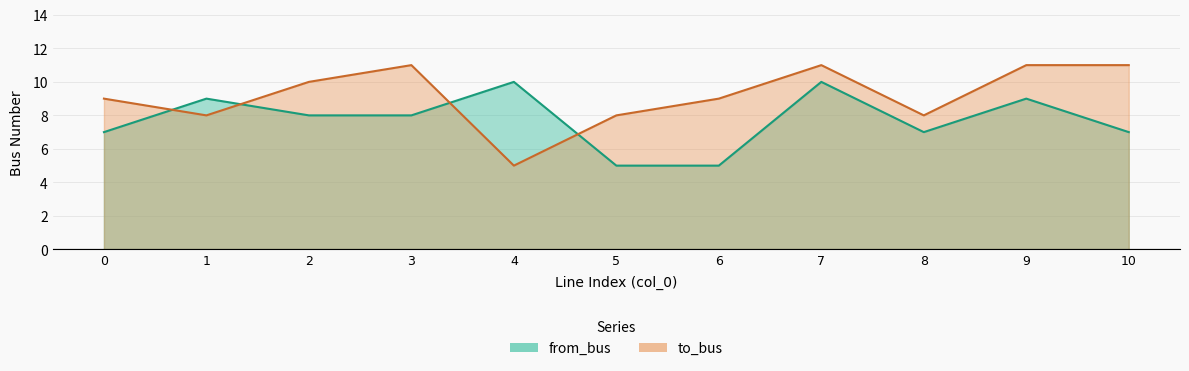

Reading right to left, extract all data points from this chart.

from_bus: 7	9	7	10	5	5	10	8	8	9	7
to_bus: 11	11	8	11	9	8	5	11	10	8	9